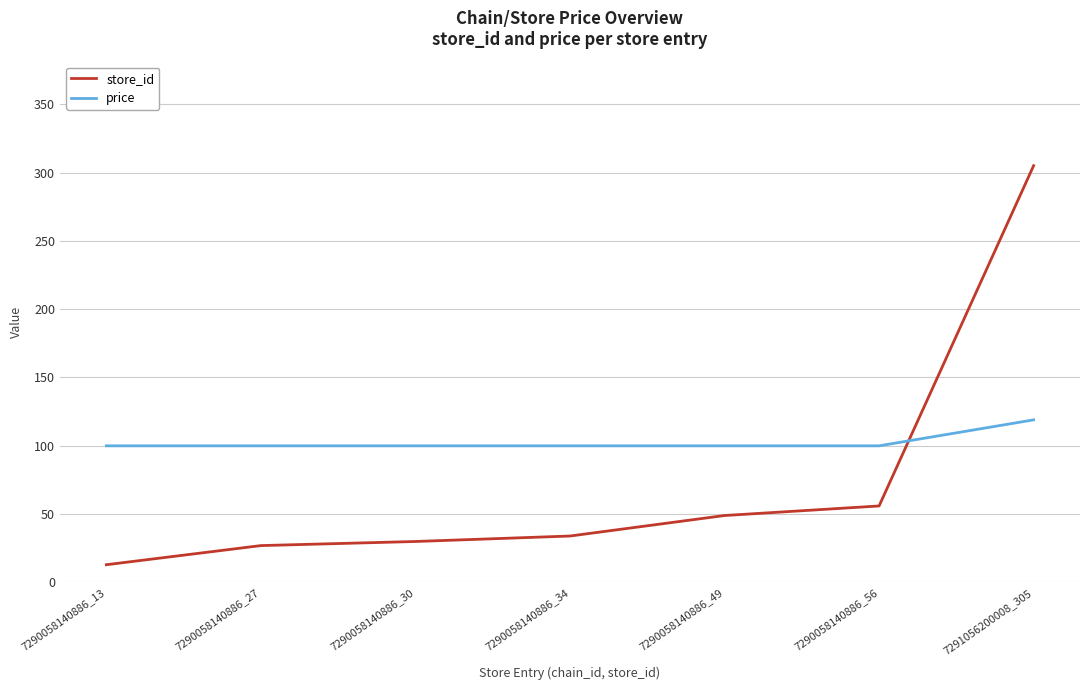

True or false: store_id has a value of 78 at 7290058140886_56.

False